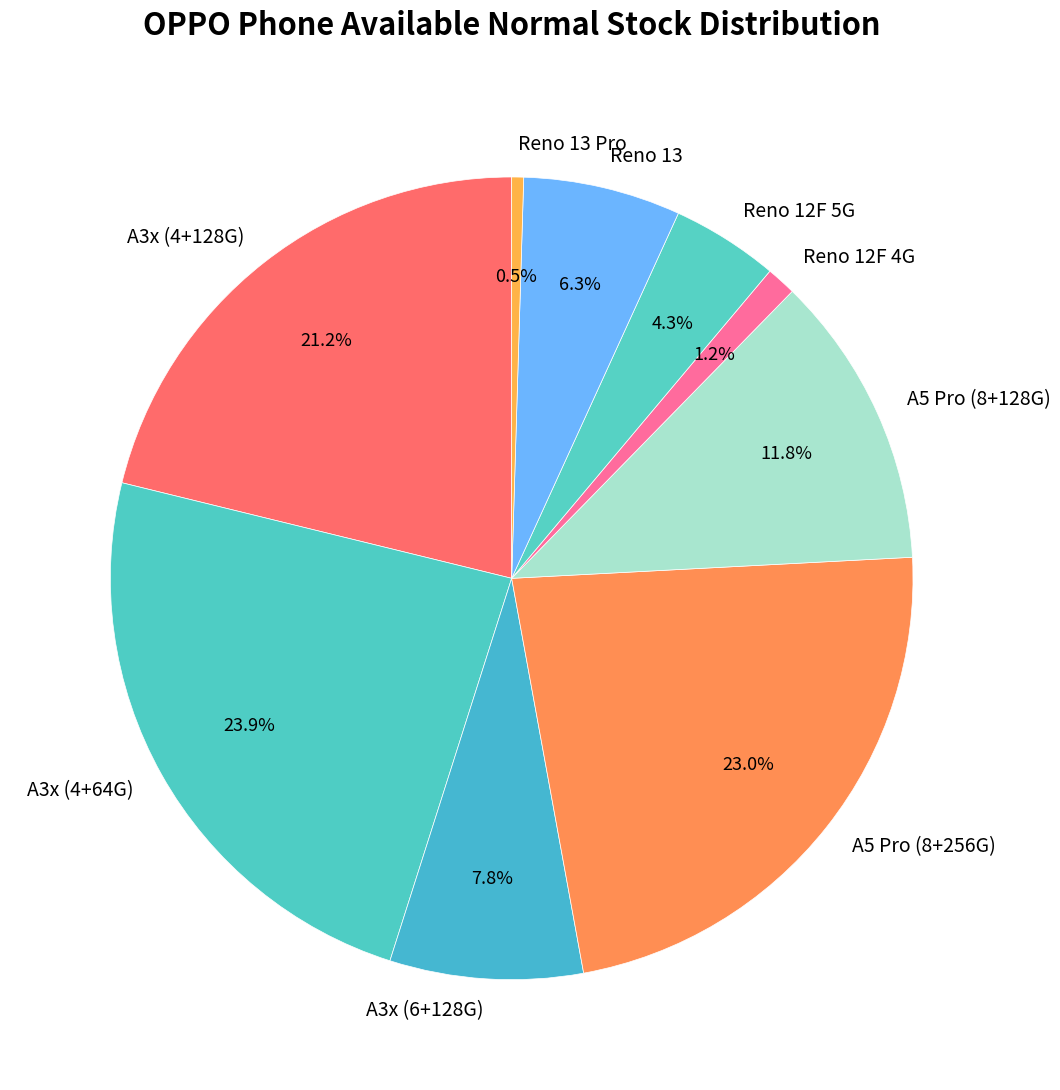

Is there any slice that represents more than half of the pie?

No